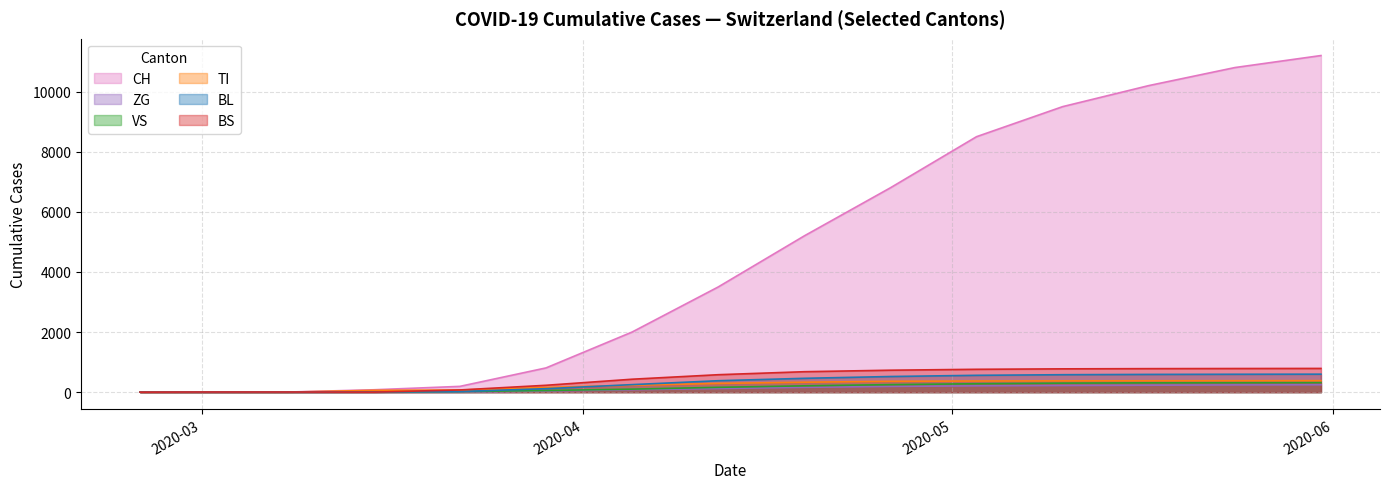

Does the chart have visible grid lines?

Yes